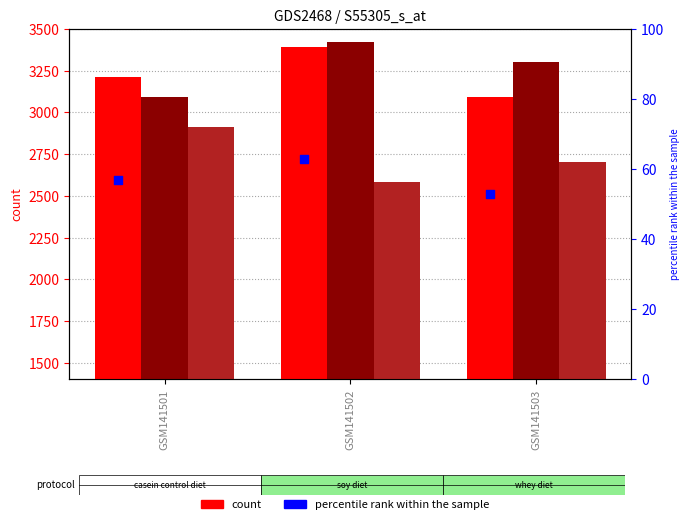

Is the value of col_1 at GSM141502 greater than the value of percentile rank within the sample at GSM141502?

Yes